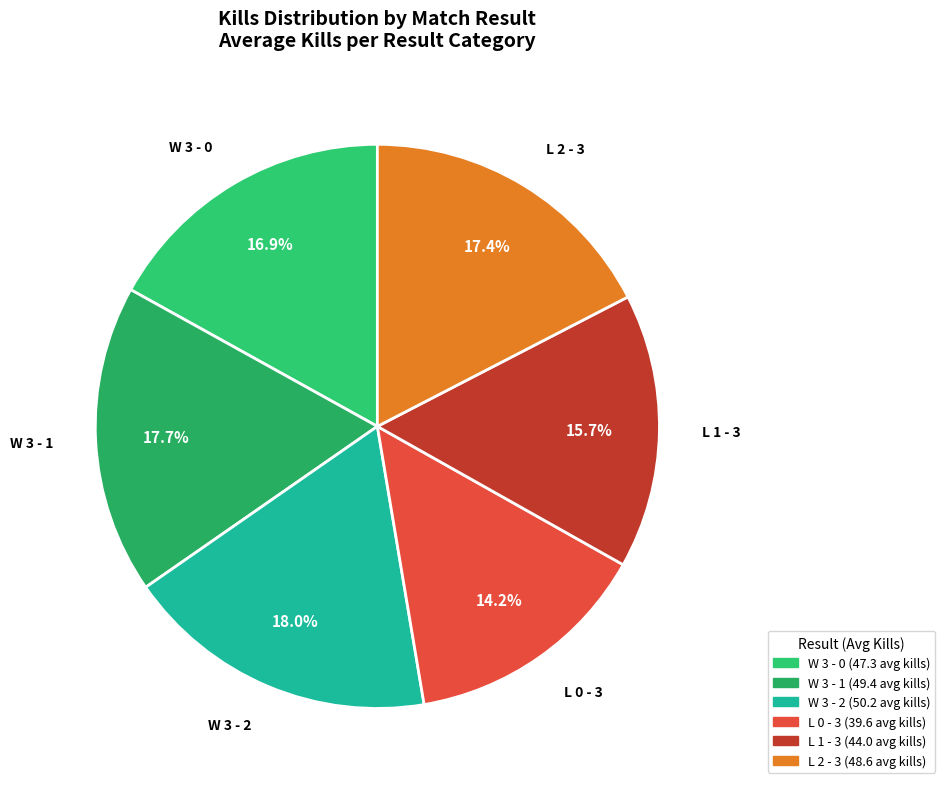

How many segments does this pie chart have?

6